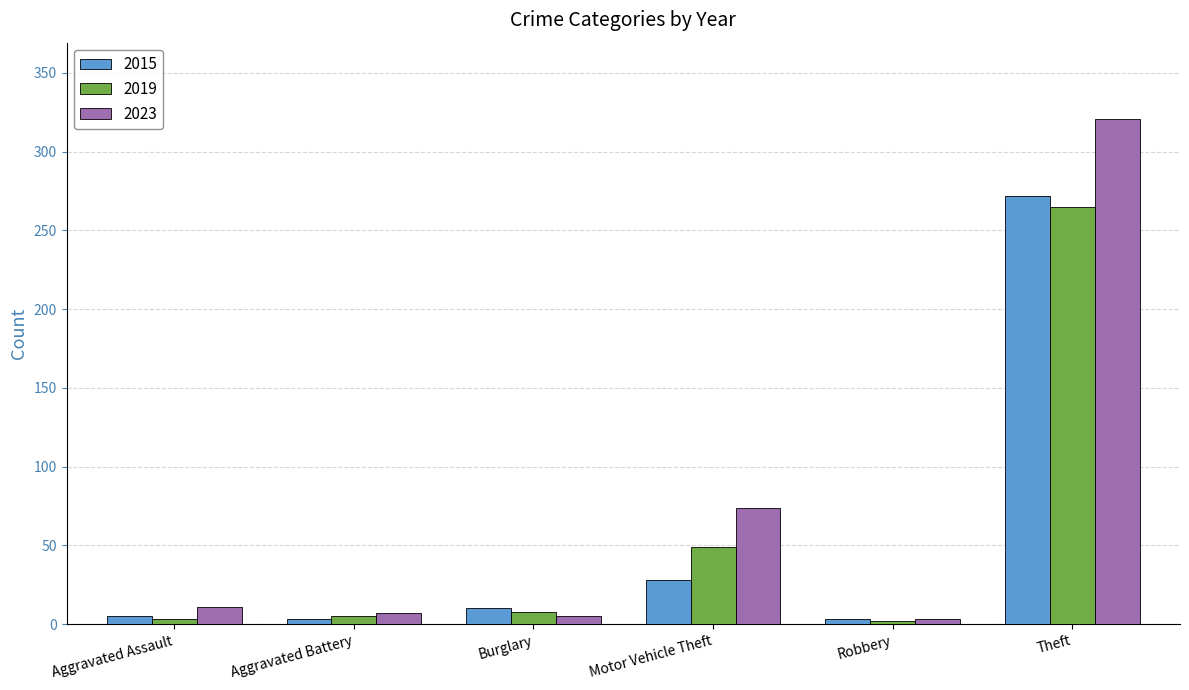

What is the difference between the second highest and second lowest values in the 2019 series?

46